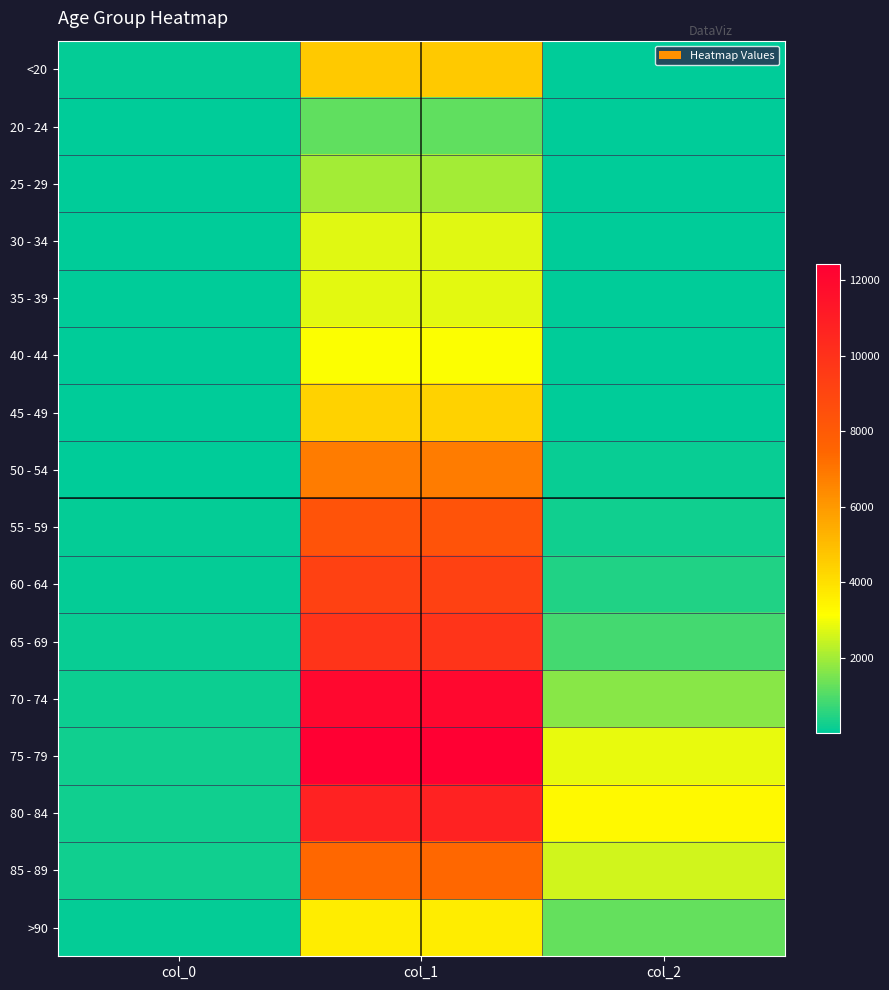

Rank the series by their maximum value, from lowest to highest.

20 - 24, 25 - 29, 30 - 34, 35 - 39, 40 - 44, >90, 45 - 49, <20, 50 - 54, 85 - 89, 55 - 59, 60 - 64, 65 - 69, 80 - 84, 70 - 74, 75 - 79